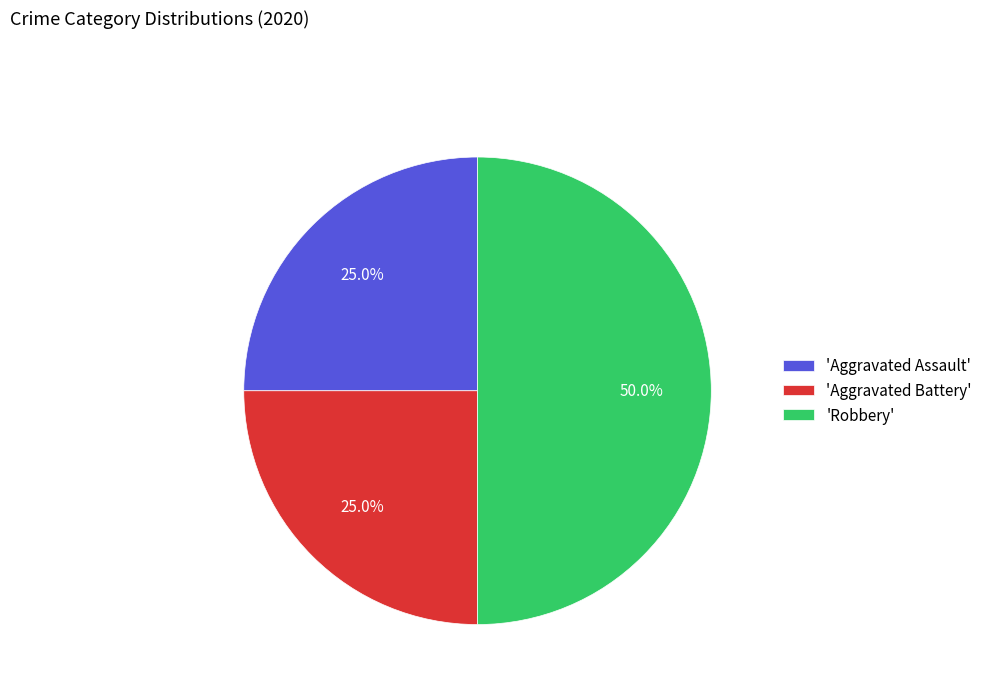

Does 'Aggravated Assault' represent more than half of the total?

No